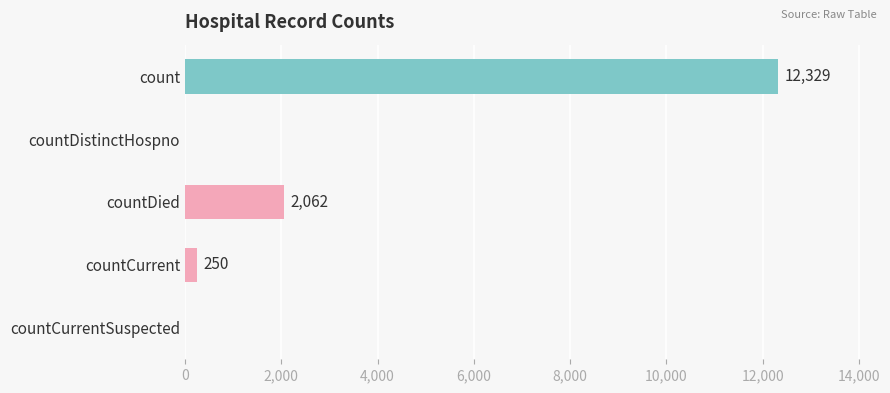

True or false: the data shows 0 at countDistinctHospno.

True